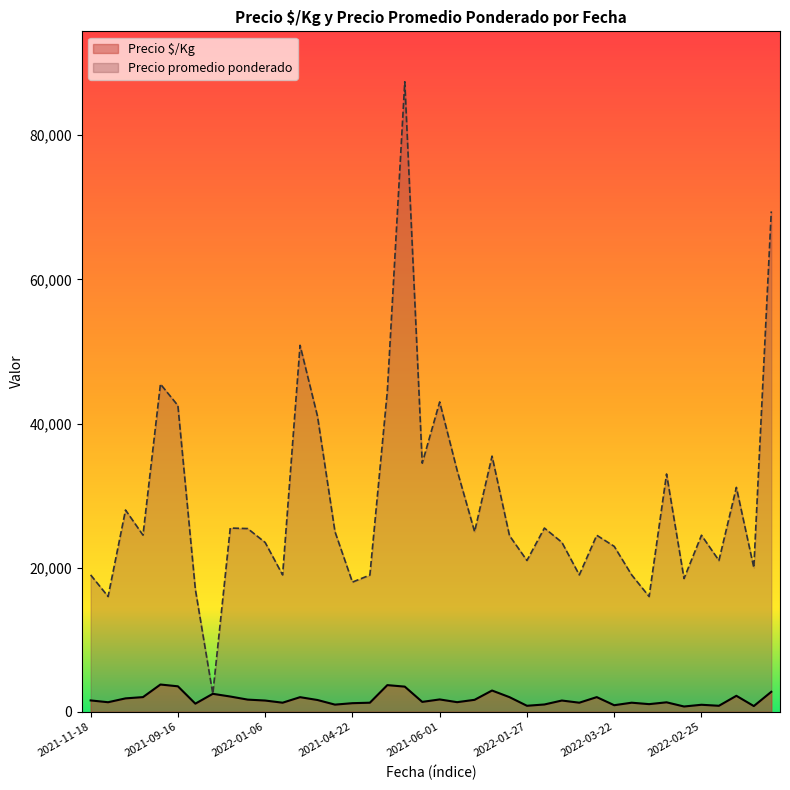

Between 2021-06-01 and 2021-10-20, which is larger?

2021-10-20